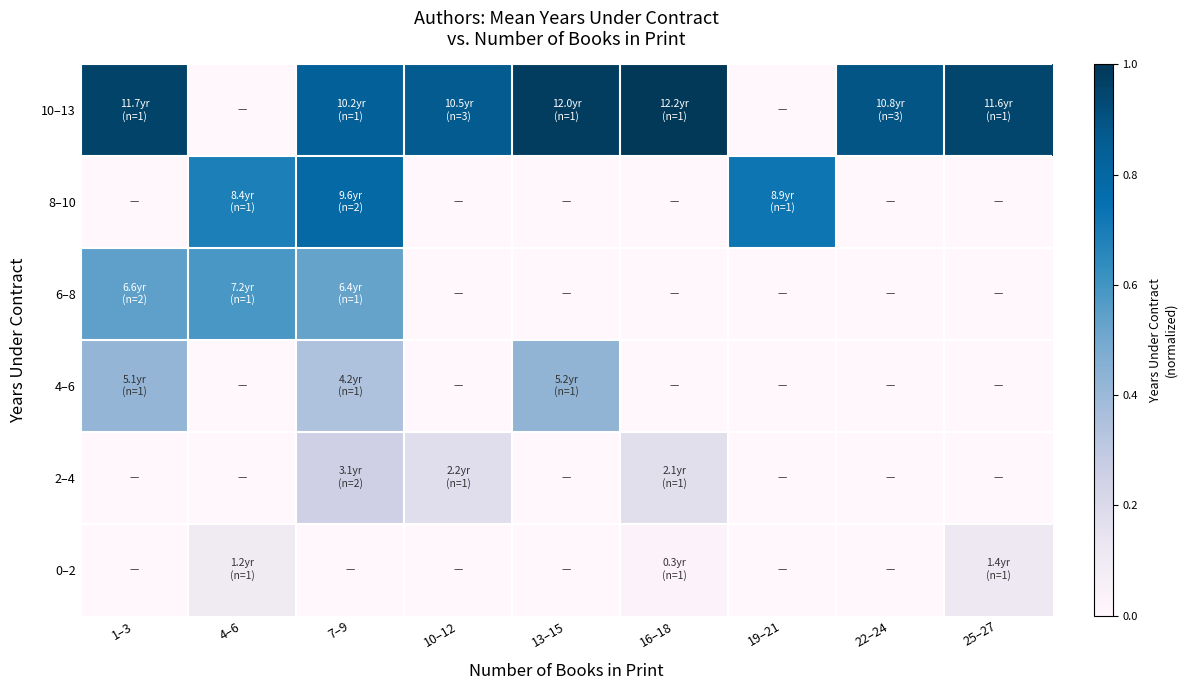

Reading left to right, what are all the values shown in this chart?

10–13: 1–3=1.0	4–6=0.0	7–9=0.8	10–12=0.9	13–15=1.0	16–18=1.0	19–21=0.0	22–24=0.9	25–27=0.9
8–10: 1–3=0.0	4–6=0.7	7–9=0.8	10–12=0.0	13–15=0.0	16–18=0.0	19–21=0.7	22–24=0.0	25–27=0.0
6–8: 1–3=0.5	4–6=0.6	7–9=0.5	10–12=0.0	13–15=0.0	16–18=0.0	19–21=0.0	22–24=0.0	25–27=0.0
4–6: 1–3=0.4	4–6=0.0	7–9=0.3	10–12=0.0	13–15=0.4	16–18=0.0	19–21=0.0	22–24=0.0	25–27=0.0
2–4: 1–3=0.0	4–6=0.0	7–9=0.3	10–12=0.2	13–15=0.0	16–18=0.2	19–21=0.0	22–24=0.0	25–27=0.0
0–2: 1–3=0.0	4–6=0.1	7–9=0.0	10–12=0.0	13–15=0.0	16–18=0.0	19–21=0.0	22–24=0.0	25–27=0.1